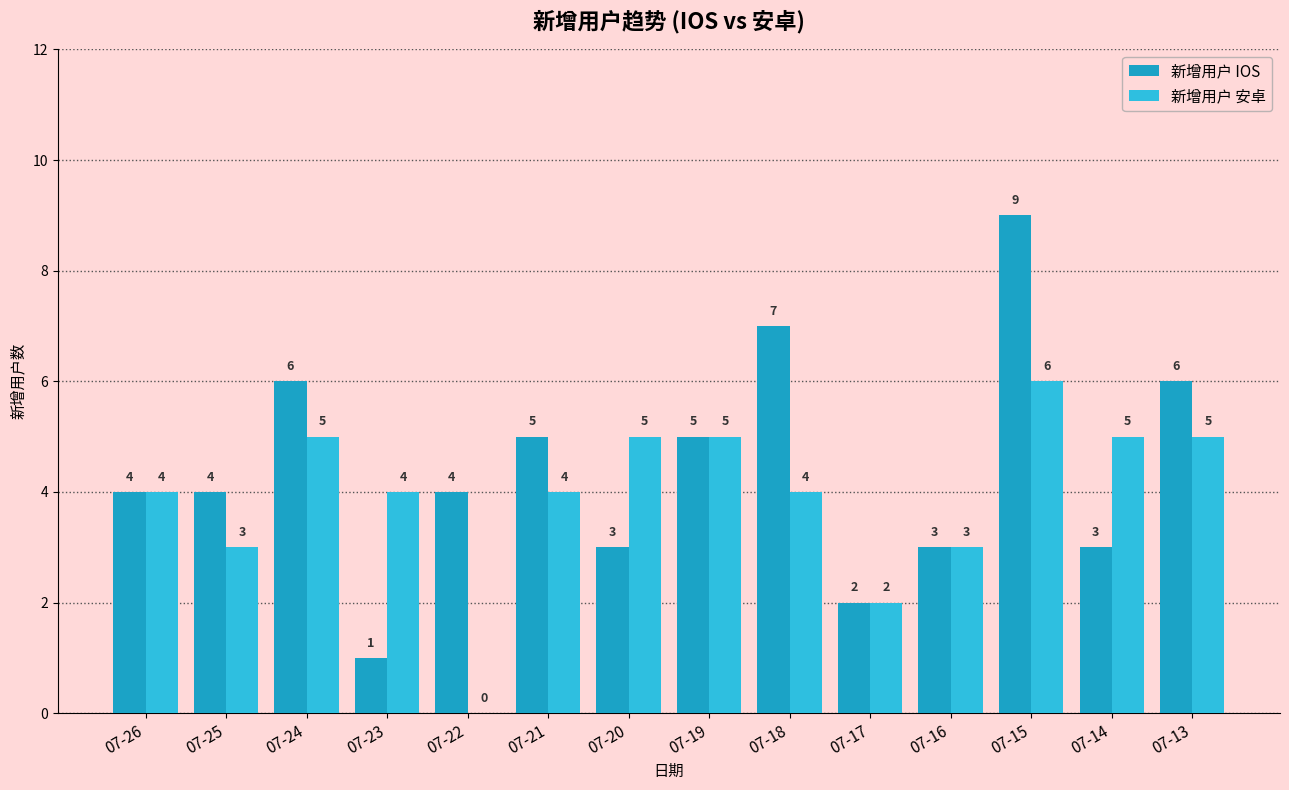

Count the number of data series in this chart.

2